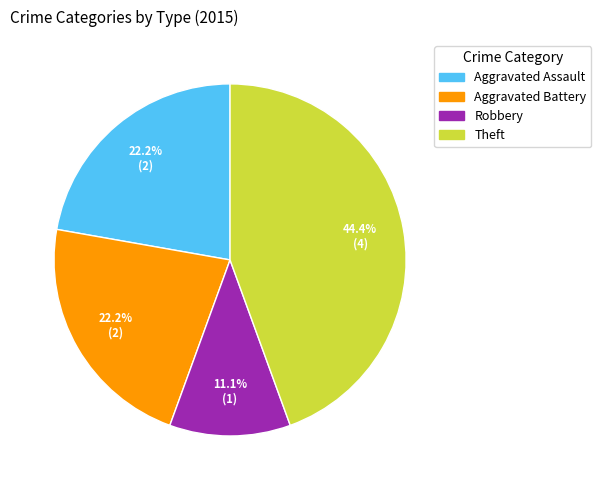

Does any single category account for the majority?

No